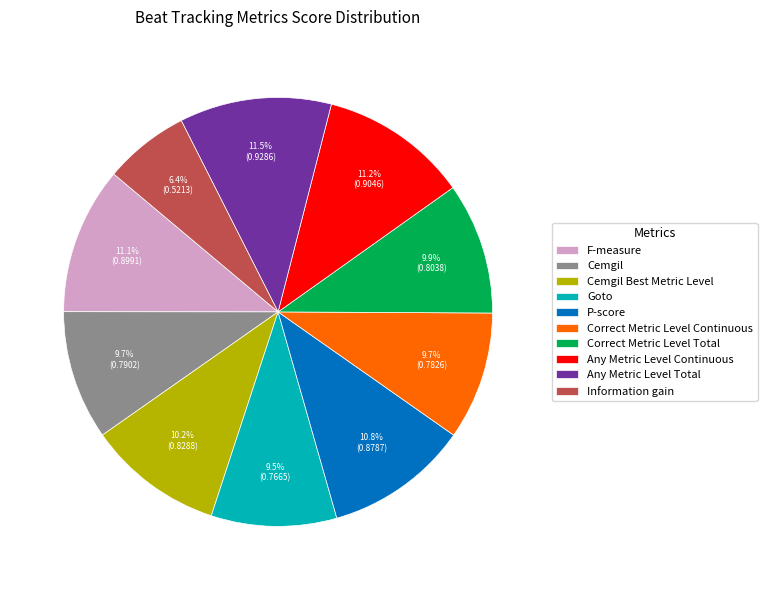

Is there a majority slice in this chart?

No